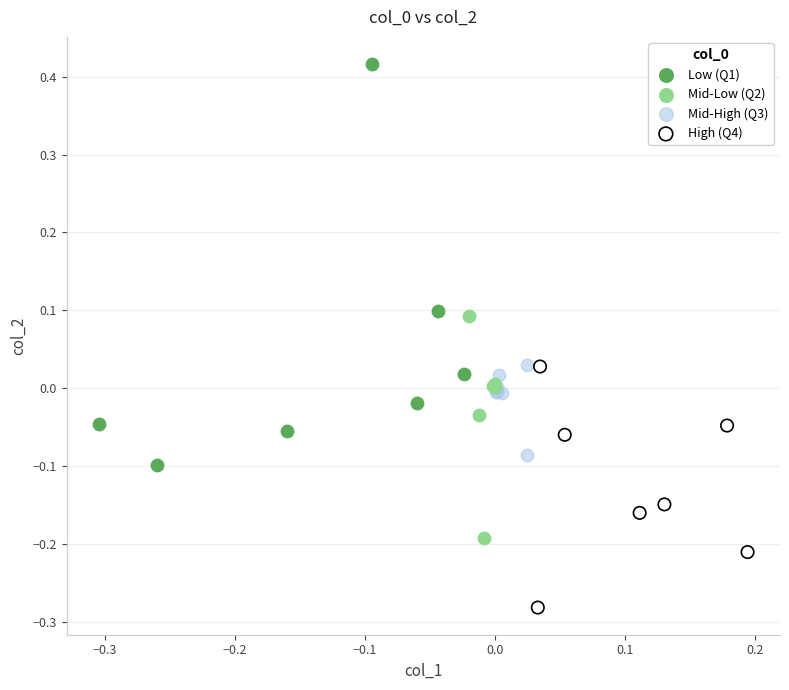

Which series has the widest spread of Y values?

Low (Q1)